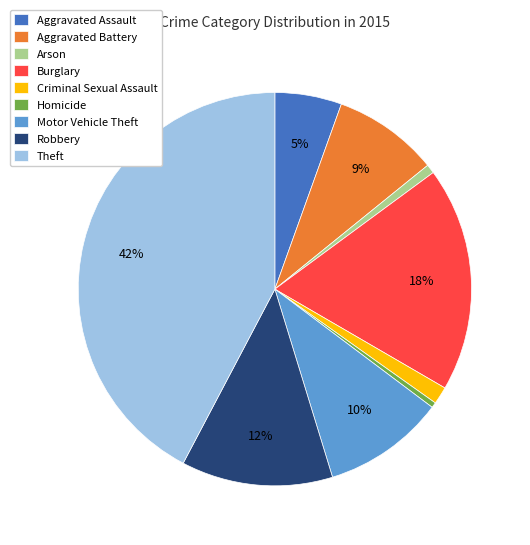

Which has a higher value, Robbery or Theft?

Theft